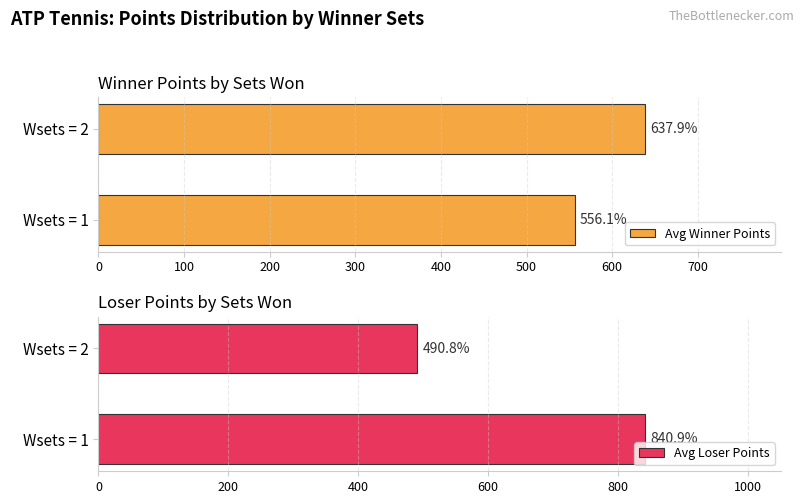

What is the value of the Avg Loser Points bar at the 2nd from the left?

490.8